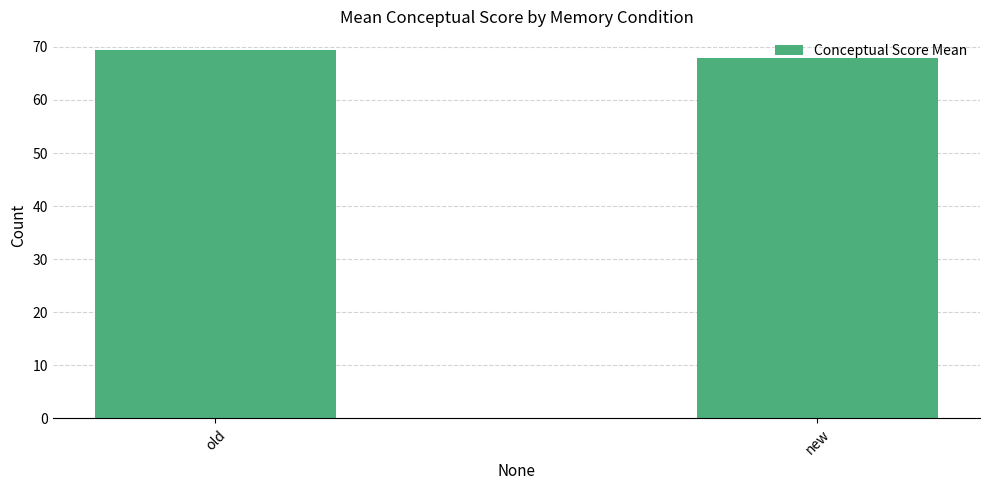

What is the average value?

68.7